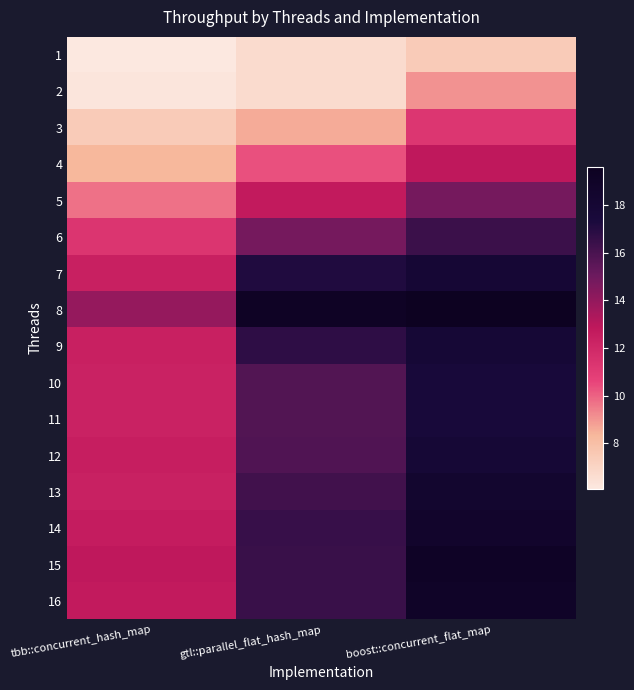

Reading right to left, transcribe all the data shown in this chart.

1: boost::concurrent_flat_map=7.5	gtl::parallel_flat_hash_map=6.7	tbb::concurrent_hash_map=6.1
2: boost::concurrent_flat_map=9.1	gtl::parallel_flat_hash_map=6.7	tbb::concurrent_hash_map=6.2
3: boost::concurrent_flat_map=11.2	gtl::parallel_flat_hash_map=8.6	tbb::concurrent_hash_map=7.4
4: boost::concurrent_flat_map=12.9	gtl::parallel_flat_hash_map=10.3	tbb::concurrent_hash_map=8.3
5: boost::concurrent_flat_map=14.8	gtl::parallel_flat_hash_map=12.7	tbb::concurrent_hash_map=9.7
6: boost::concurrent_flat_map=16.4	gtl::parallel_flat_hash_map=14.8	tbb::concurrent_hash_map=11.3
7: boost::concurrent_flat_map=17.9	gtl::parallel_flat_hash_map=17.1	tbb::concurrent_hash_map=12.4
8: boost::concurrent_flat_map=19.6	gtl::parallel_flat_hash_map=19.2	tbb::concurrent_hash_map=14.0
9: boost::concurrent_flat_map=17.8	gtl::parallel_flat_hash_map=16.7	tbb::concurrent_hash_map=12.4
10: boost::concurrent_flat_map=17.5	gtl::parallel_flat_hash_map=15.7	tbb::concurrent_hash_map=12.3
11: boost::concurrent_flat_map=17.5	gtl::parallel_flat_hash_map=15.8	tbb::concurrent_hash_map=12.3
12: boost::concurrent_flat_map=17.9	gtl::parallel_flat_hash_map=15.8	tbb::concurrent_hash_map=12.5
13: boost::concurrent_flat_map=18.4	gtl::parallel_flat_hash_map=16.2	tbb::concurrent_hash_map=12.3
14: boost::concurrent_flat_map=18.6	gtl::parallel_flat_hash_map=16.5	tbb::concurrent_hash_map=12.6
15: boost::concurrent_flat_map=19.1	gtl::parallel_flat_hash_map=16.4	tbb::concurrent_hash_map=12.9
16: boost::concurrent_flat_map=18.9	gtl::parallel_flat_hash_map=16.4	tbb::concurrent_hash_map=12.7